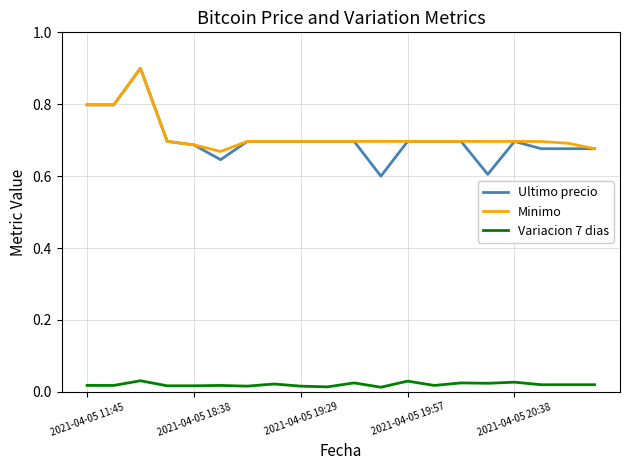

Which series has the largest range (max minus min)?

Ultimo precio